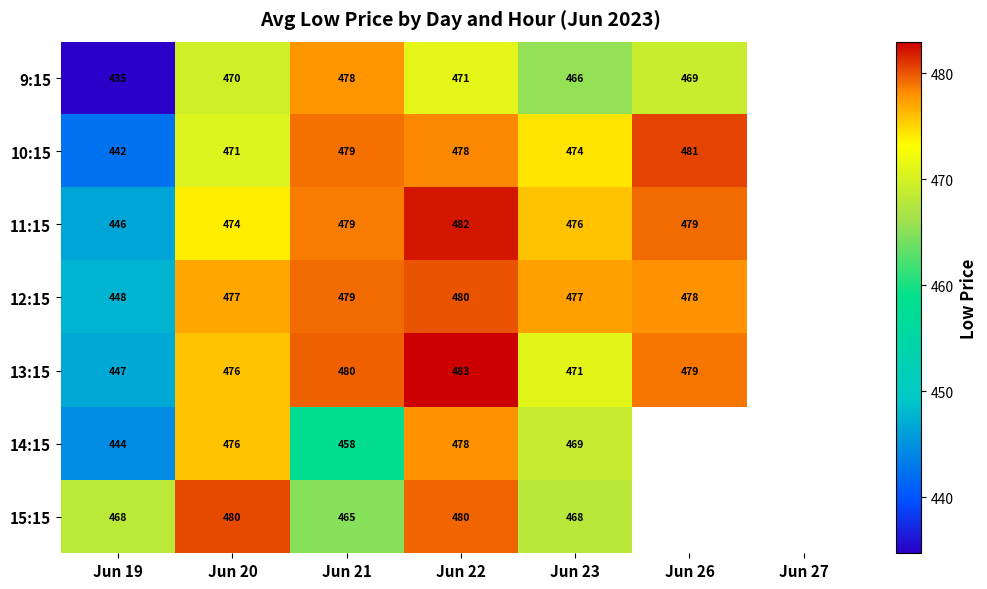

What is the maximum value shown in the chart?

483.0